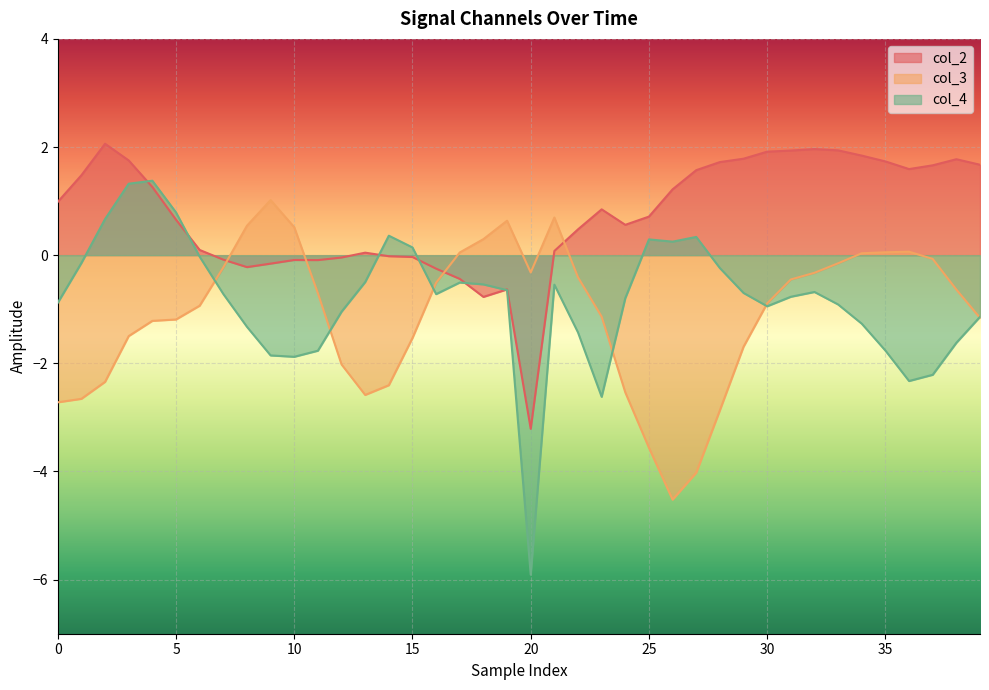

Which series ends up on top after the final intersection of col_3 and col_4?

col_4